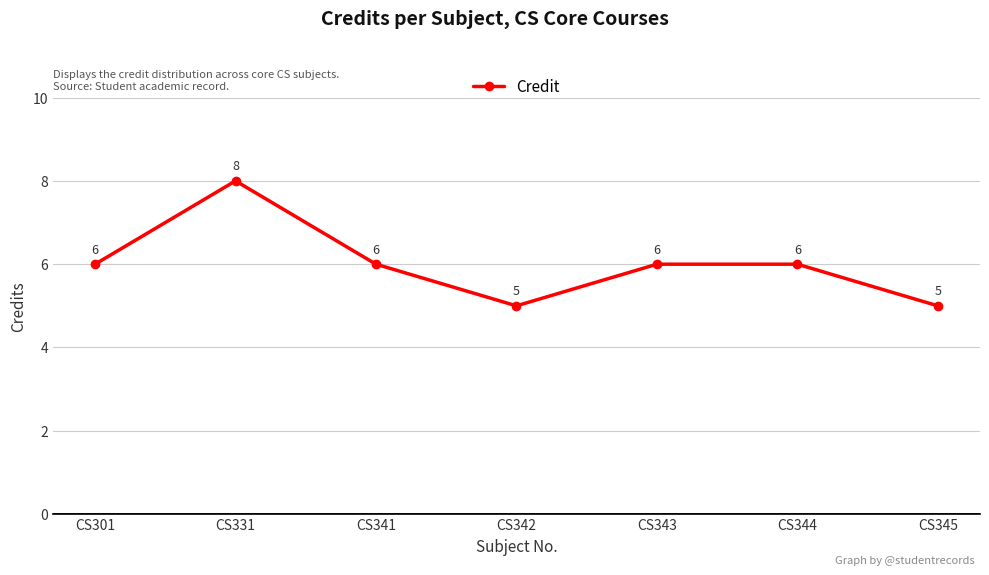

Reading left to right, transcribe all the data shown in this chart.

6	8	6	5	6	6	5